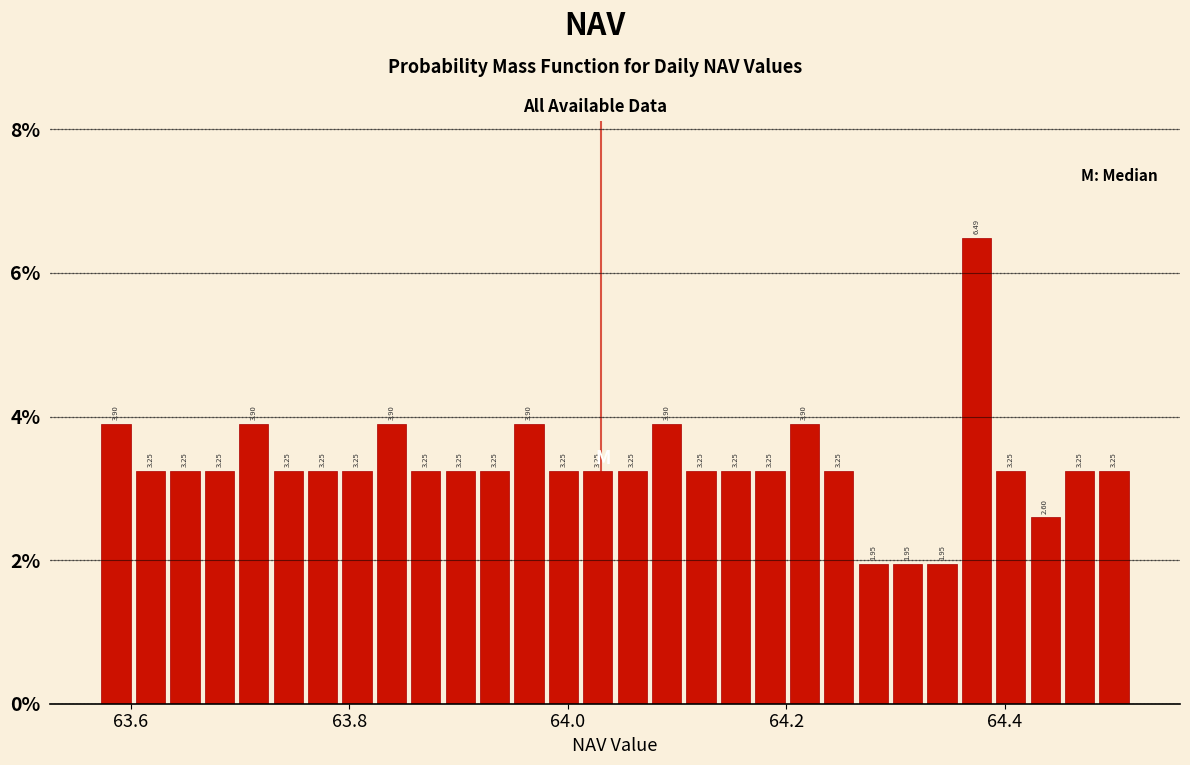

Read against the x-axis, roughly where is the centre of the tallest bar?

64.38